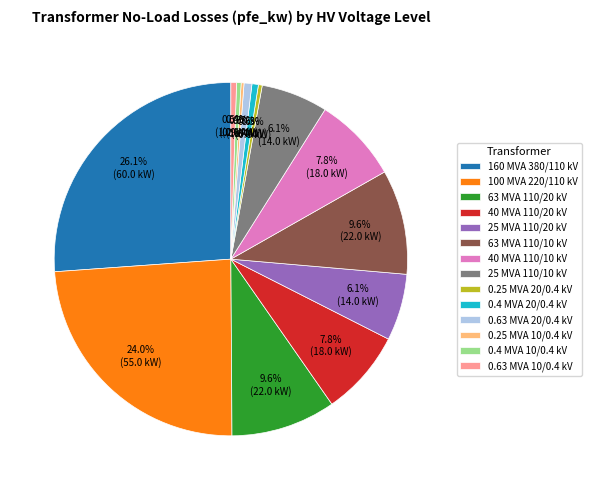

Does 63 MVA 110/20 kV account for over 50% of the chart?

No